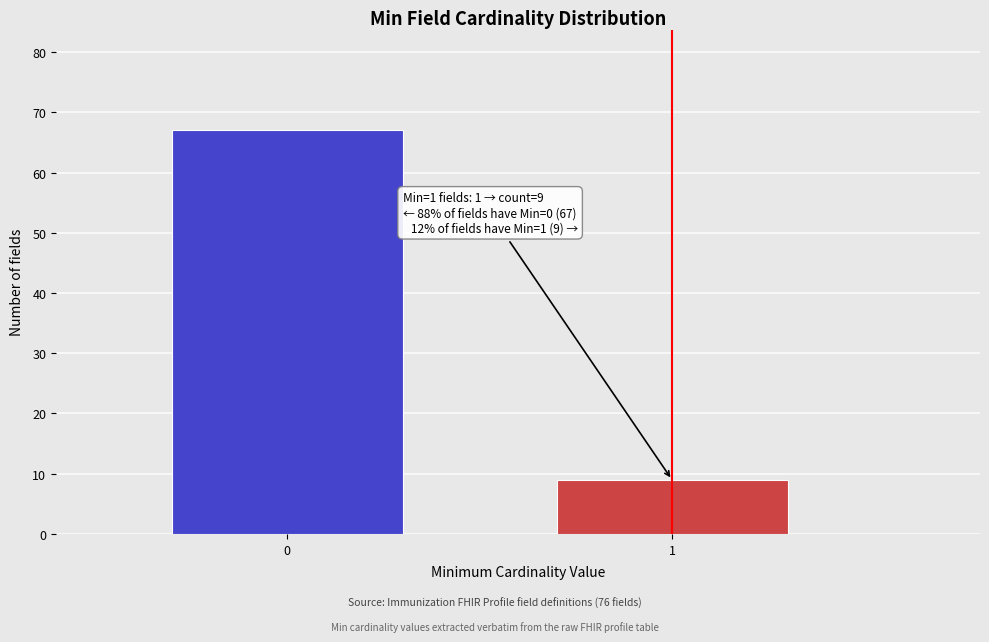

Reading left to right, list all the values displayed in this chart.

0=67	1=9